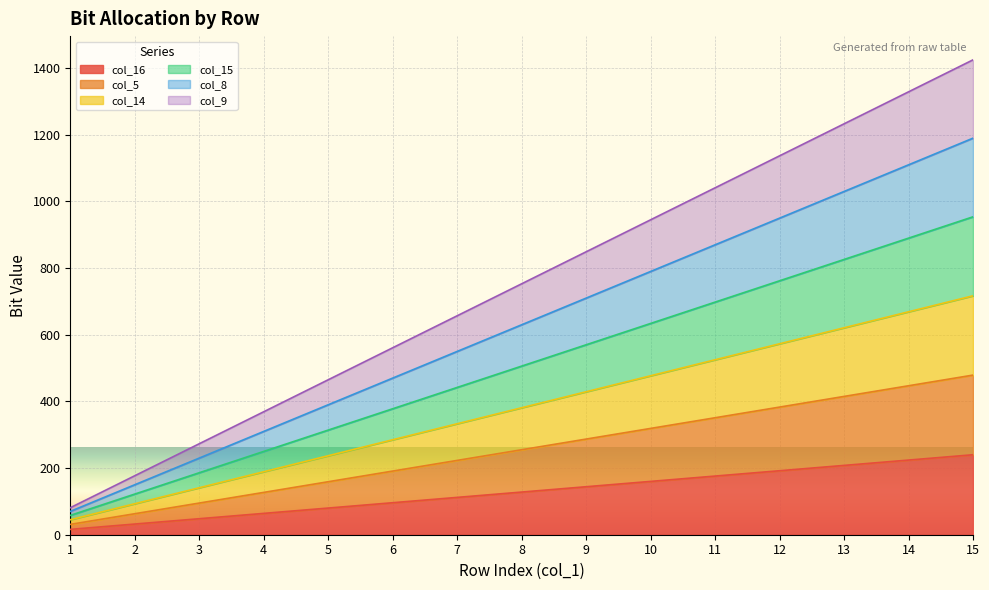

True or false: col_15 and col_5 intersect in this chart.

False